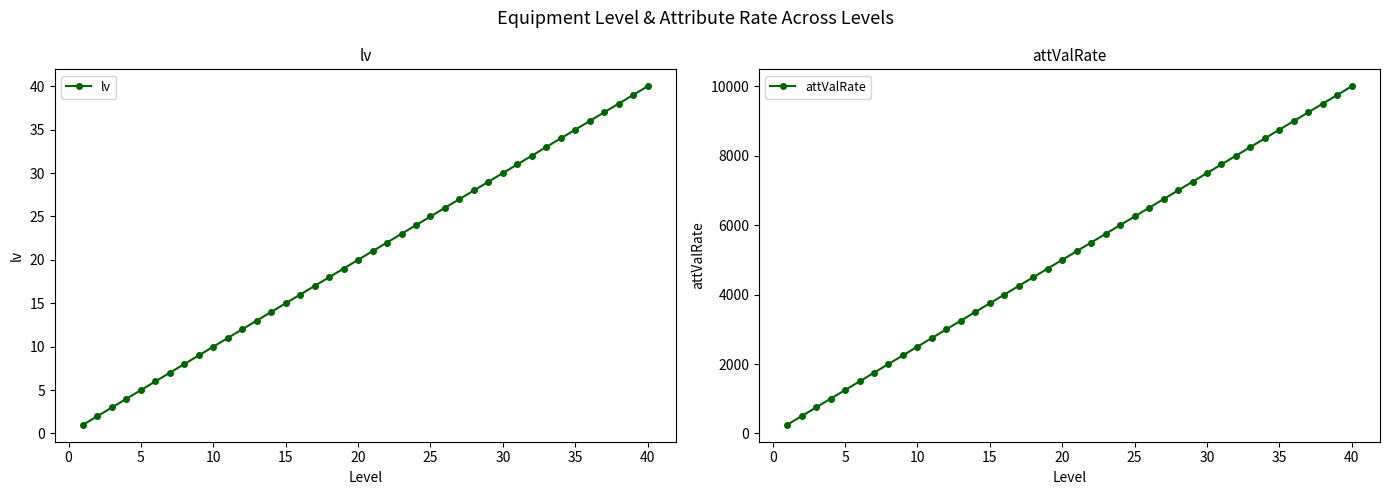

What is the maximum value for lv?

40